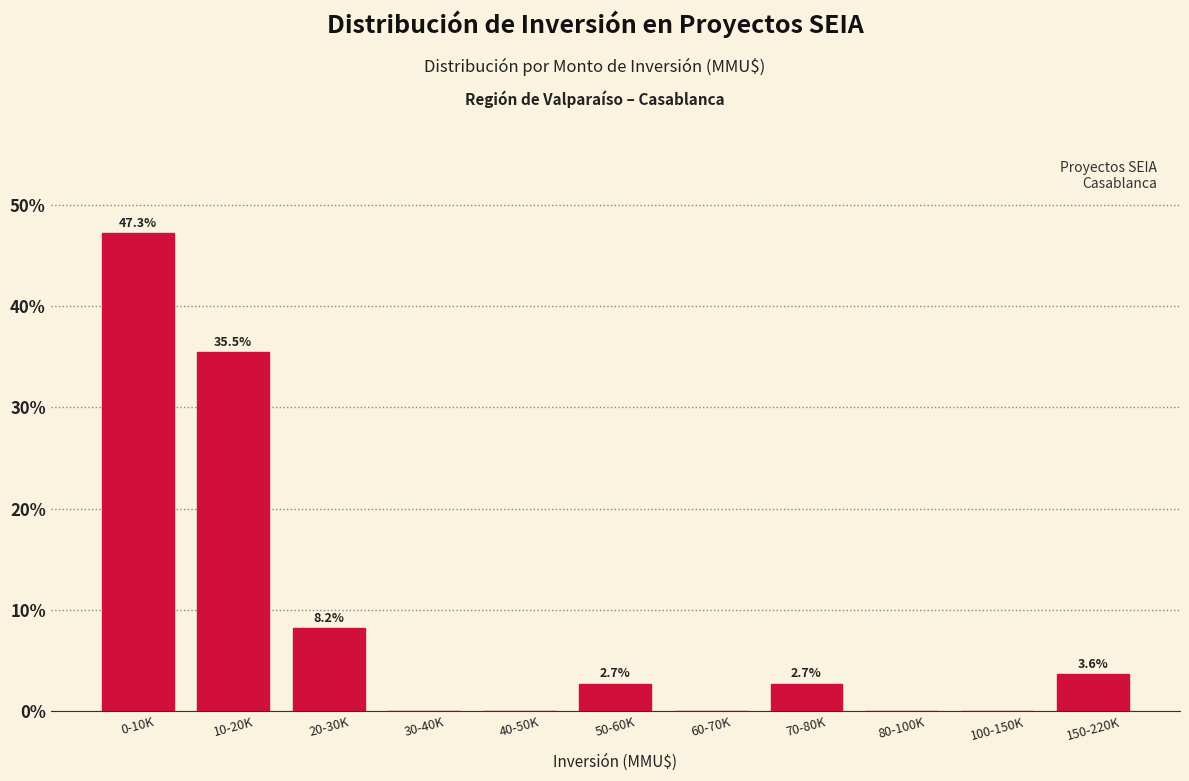

Reading left to right, extract all data points from this chart.

0-10K=47.3	10-20K=35.5	20-30K=8.2	30-40K=0.0	40-50K=0.0	50-60K=2.7	60-70K=0.0	70-80K=2.7	80-100K=0.0	100-150K=0.0	150-220K=3.6